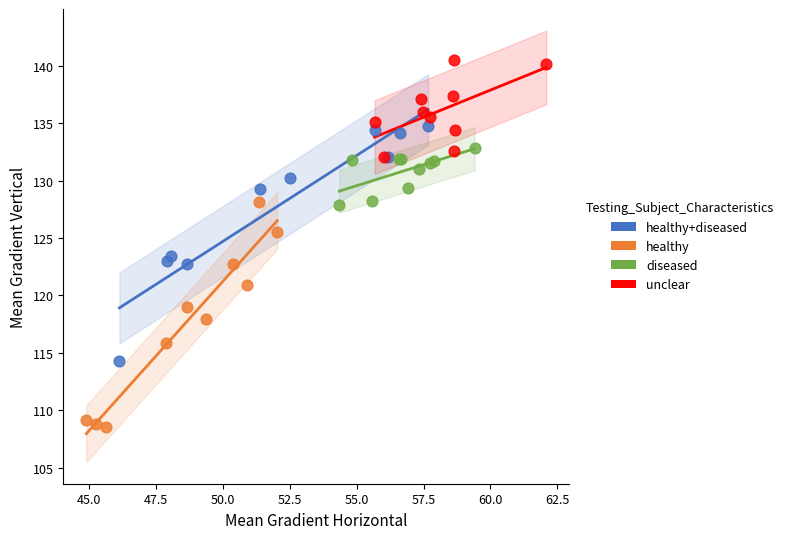

Which series contains the lowest Y value?

healthy